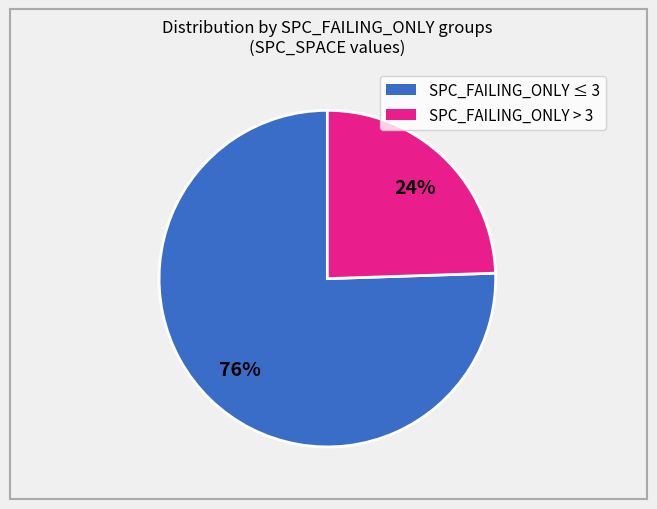

To the nearest percent, what is the average slice percentage?

50%